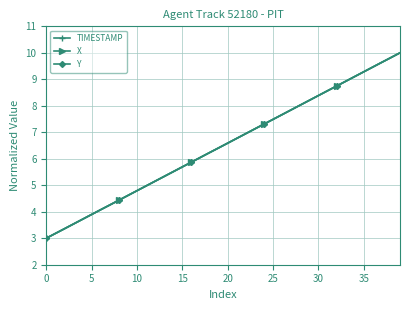

What is the maximum value for TIMESTAMP?

10.0